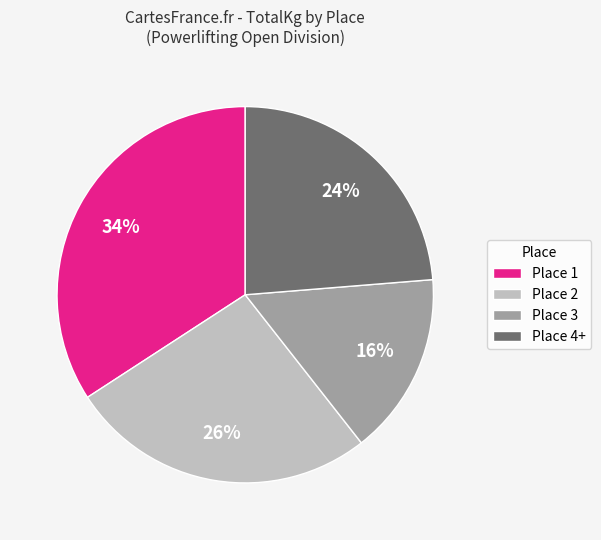

To the nearest percent, what percentage of the pie is Place 2?

26%